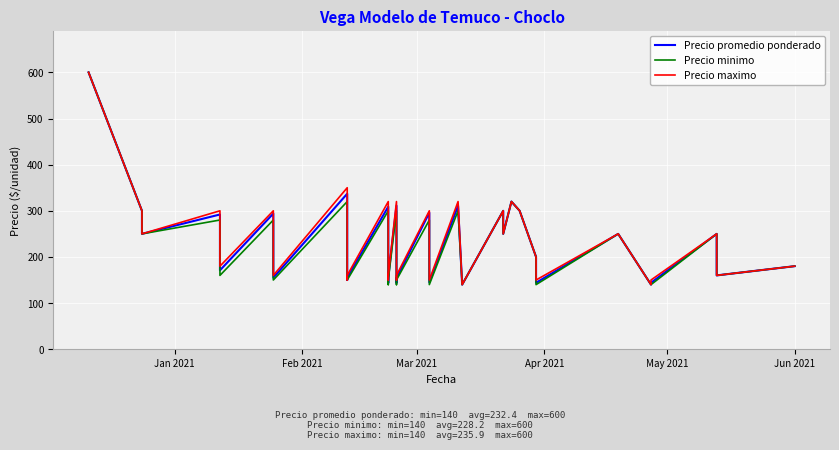

What is the difference between the second highest and minimum values in the Precio maximo series?

210